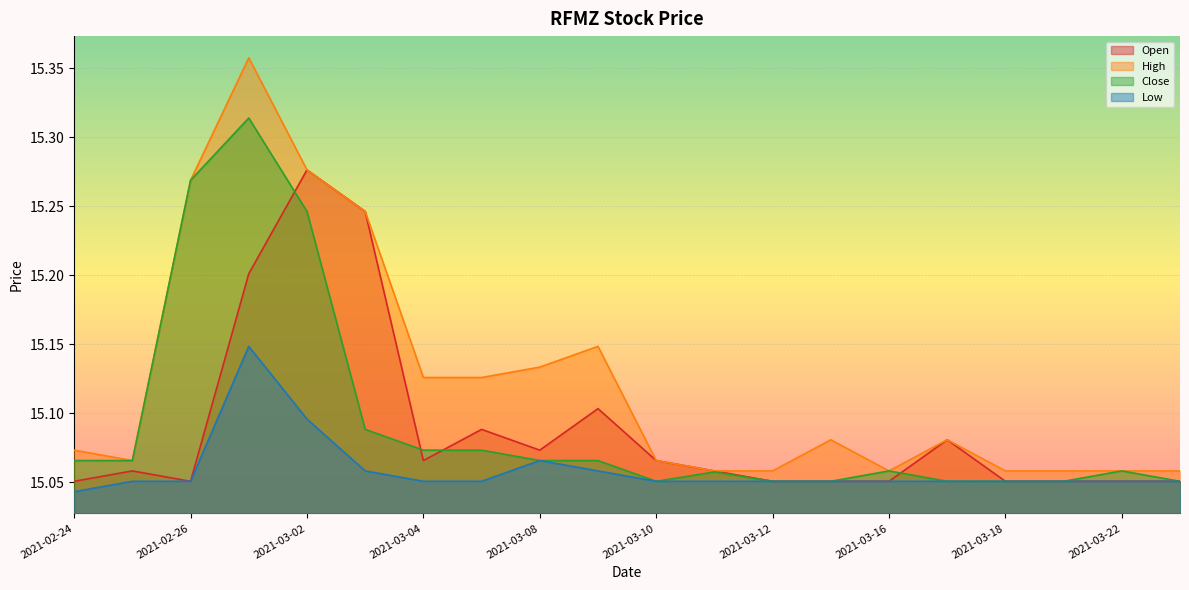

What position from the left is 2021-03-09?

10